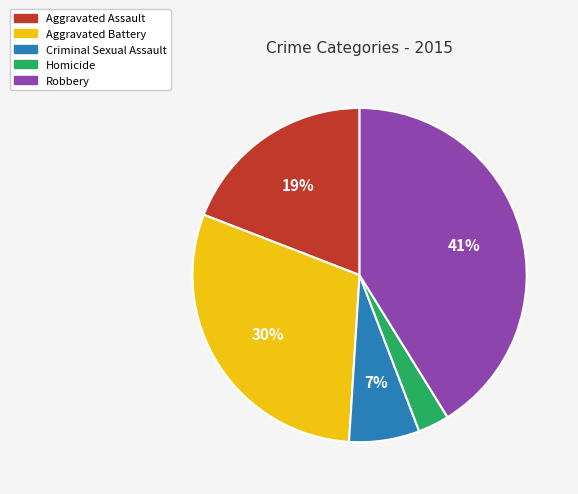

Does Homicide represent more than half of the total?

No